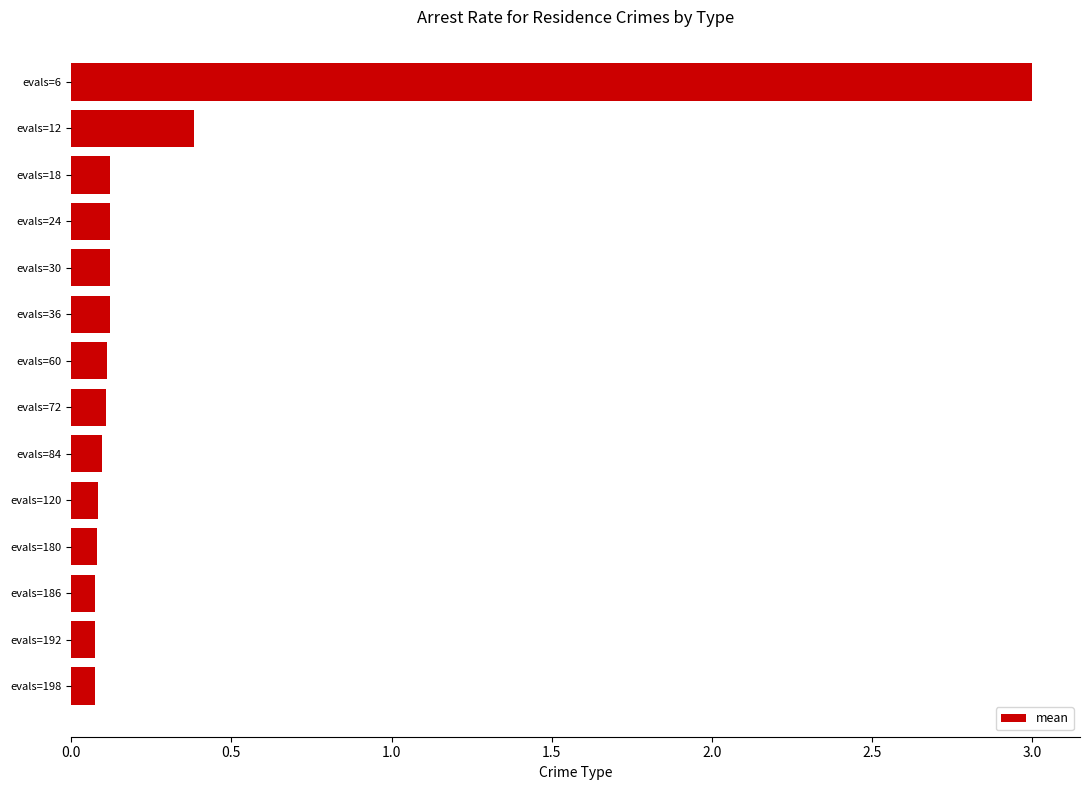

What is the maximum value shown in the chart?

3.0